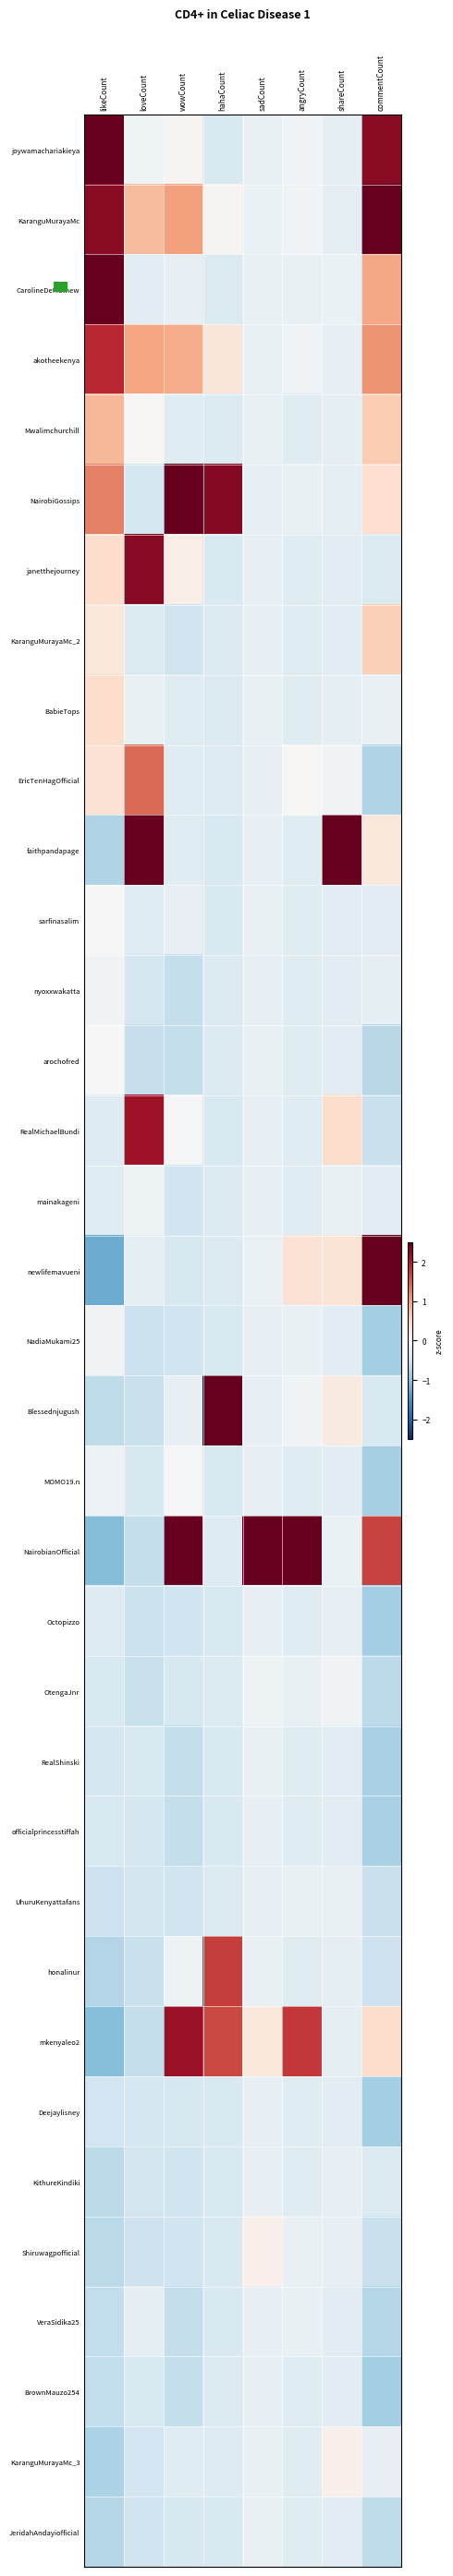

Reading right to left, extract all data points from this chart.

joywamachariakieya: commentCount=2.2	shareCount=-0.2	angryCount=-0.1	sadCount=-0.2	hahaCount=-0.4	wowCount=0.1	loveCount=-0.1	likeCount=2.6
KaranguMurayaMc: commentCount=2.6	shareCount=-0.2	angryCount=-0.1	sadCount=-0.2	hahaCount=0.1	wowCount=1.0	loveCount=0.8	likeCount=2.3
CarolineDeMathew: commentCount=1.0	shareCount=-0.2	angryCount=-0.2	sadCount=-0.2	hahaCount=-0.4	wowCount=-0.2	loveCount=-0.3	likeCount=2.7
akotheekenya: commentCount=1.1	shareCount=-0.2	angryCount=-0.1	sadCount=-0.2	hahaCount=0.3	wowCount=0.9	loveCount=1.0	likeCount=1.9
Mwalimchurchill: commentCount=0.6	shareCount=-0.2	angryCount=-0.3	sadCount=-0.2	hahaCount=-0.4	wowCount=-0.3	loveCount=0.0	likeCount=0.8
NairobiGossips: commentCount=0.4	shareCount=-0.2	angryCount=-0.2	sadCount=-0.2	hahaCount=2.3	wowCount=4.0	loveCount=-0.4	likeCount=1.3
janetthejourney: commentCount=-0.4	shareCount=-0.3	angryCount=-0.3	sadCount=-0.2	hahaCount=-0.4	wowCount=0.2	loveCount=2.3	likeCount=0.4
KaranguMurayaMc_2: commentCount=0.6	shareCount=-0.3	angryCount=-0.3	sadCount=-0.2	hahaCount=-0.3	wowCount=-0.5	loveCount=-0.4	likeCount=0.3
BabieTops: commentCount=-0.2	shareCount=-0.2	angryCount=-0.3	sadCount=-0.2	hahaCount=-0.4	wowCount=-0.3	loveCount=-0.2	likeCount=0.4
EricTenHagOfficial: commentCount=-0.8	shareCount=-0.1	angryCount=0.0	sadCount=-0.2	hahaCount=-0.3	wowCount=-0.3	loveCount=1.4	likeCount=0.4
faithpandapage: commentCount=0.3	shareCount=5.7	angryCount=-0.3	sadCount=-0.2	hahaCount=-0.4	wowCount=-0.3	loveCount=4.0	likeCount=-0.7
sarfinasalim: commentCount=-0.3	shareCount=-0.3	angryCount=-0.3	sadCount=-0.2	hahaCount=-0.4	wowCount=-0.2	loveCount=-0.3	likeCount=-0.0
nyoxxwakatta: commentCount=-0.2	shareCount=-0.3	angryCount=-0.3	sadCount=-0.2	hahaCount=-0.4	wowCount=-0.6	loveCount=-0.4	likeCount=-0.1
arochofred: commentCount=-0.7	shareCount=-0.3	angryCount=-0.3	sadCount=-0.2	hahaCount=-0.3	wowCount=-0.6	loveCount=-0.6	likeCount=0.0
RealMichaelBundi: commentCount=-0.6	shareCount=0.4	angryCount=-0.3	sadCount=-0.2	hahaCount=-0.4	wowCount=-0.0	loveCount=2.1	likeCount=-0.3
mainakageni: commentCount=-0.3	shareCount=-0.2	angryCount=-0.3	sadCount=-0.2	hahaCount=-0.3	wowCount=-0.5	loveCount=-0.1	likeCount=-0.3
newlifemavueni: commentCount=2.7	shareCount=0.3	angryCount=0.4	sadCount=-0.2	hahaCount=-0.4	wowCount=-0.4	loveCount=-0.2	likeCount=-1.2
NadiaMukami25: commentCount=-0.8	shareCount=-0.3	angryCount=-0.2	sadCount=-0.2	hahaCount=-0.4	wowCount=-0.5	loveCount=-0.5	likeCount=-0.1
Blessednjugush: commentCount=-0.4	shareCount=0.2	angryCount=-0.1	sadCount=-0.2	hahaCount=4.5	wowCount=-0.2	loveCount=-0.6	likeCount=-0.6
MOMO19.n: commentCount=-0.8	shareCount=-0.3	angryCount=-0.3	sadCount=-0.2	hahaCount=-0.4	wowCount=-0.0	loveCount=-0.4	likeCount=-0.2
NairobianOfficial: commentCount=1.7	shareCount=-0.2	angryCount=5.5	sadCount=5.8	hahaCount=-0.3	wowCount=2.7	loveCount=-0.6	likeCount=-1.1
Octopizzo: commentCount=-0.9	shareCount=-0.2	angryCount=-0.3	sadCount=-0.2	hahaCount=-0.4	wowCount=-0.5	loveCount=-0.5	likeCount=-0.3
OtengaJnr: commentCount=-0.7	shareCount=-0.1	angryCount=-0.2	sadCount=-0.1	hahaCount=-0.4	wowCount=-0.4	loveCount=-0.6	likeCount=-0.4
RealShinski: commentCount=-0.8	shareCount=-0.3	angryCount=-0.3	sadCount=-0.2	hahaCount=-0.4	wowCount=-0.6	loveCount=-0.4	likeCount=-0.4
officialprincesstiffah: commentCount=-0.8	shareCount=-0.3	angryCount=-0.3	sadCount=-0.2	hahaCount=-0.4	wowCount=-0.6	loveCount=-0.4	likeCount=-0.4
UhuruKenyattafans: commentCount=-0.6	shareCount=-0.2	angryCount=-0.2	sadCount=-0.2	hahaCount=-0.4	wowCount=-0.5	loveCount=-0.5	likeCount=-0.5
honalinur: commentCount=-0.5	shareCount=-0.2	angryCount=-0.3	sadCount=-0.2	hahaCount=1.7	wowCount=-0.1	loveCount=-0.6	likeCount=-0.7
mkenyaleo2: commentCount=0.4	shareCount=-0.3	angryCount=1.8	sadCount=0.3	hahaCount=1.7	wowCount=2.2	loveCount=-0.6	likeCount=-1.1
Deejaylisney: commentCount=-0.9	shareCount=-0.3	angryCount=-0.3	sadCount=-0.2	hahaCount=-0.4	wowCount=-0.4	loveCount=-0.4	likeCount=-0.5
KithureKindiki: commentCount=-0.4	shareCount=-0.2	angryCount=-0.3	sadCount=-0.2	hahaCount=-0.4	wowCount=-0.5	loveCount=-0.5	likeCount=-0.7
Shiruwagpofficial: commentCount=-0.6	shareCount=-0.2	angryCount=-0.2	sadCount=0.1	hahaCount=-0.4	wowCount=-0.5	loveCount=-0.5	likeCount=-0.7
VeraSidika25: commentCount=-0.7	shareCount=-0.3	angryCount=-0.2	sadCount=-0.2	hahaCount=-0.4	wowCount=-0.6	loveCount=-0.3	likeCount=-0.6
BrownMauzo254: commentCount=-0.8	shareCount=-0.3	angryCount=-0.3	sadCount=-0.2	hahaCount=-0.4	wowCount=-0.6	loveCount=-0.4	likeCount=-0.6
KaranguMurayaMc_3: commentCount=-0.2	shareCount=0.1	angryCount=-0.3	sadCount=-0.2	hahaCount=-0.3	wowCount=-0.3	loveCount=-0.5	likeCount=-0.8
JeridahAndayiofficial: commentCount=-0.6	shareCount=-0.3	angryCount=-0.3	sadCount=-0.2	hahaCount=-0.4	wowCount=-0.4	loveCount=-0.5	likeCount=-0.7